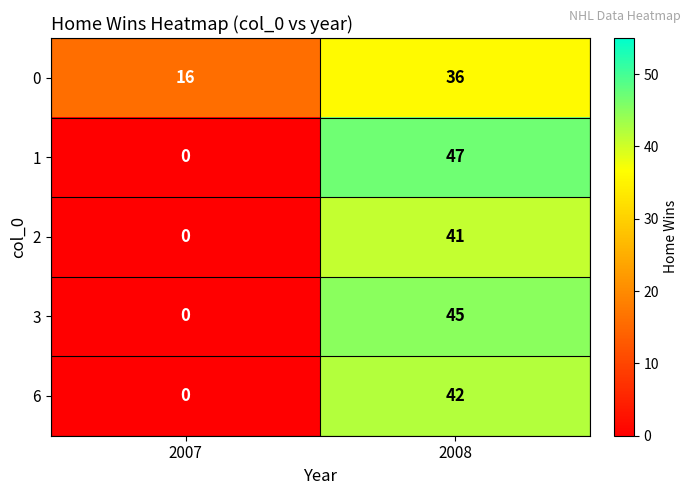

Which category has the lowest value across all series?

2007